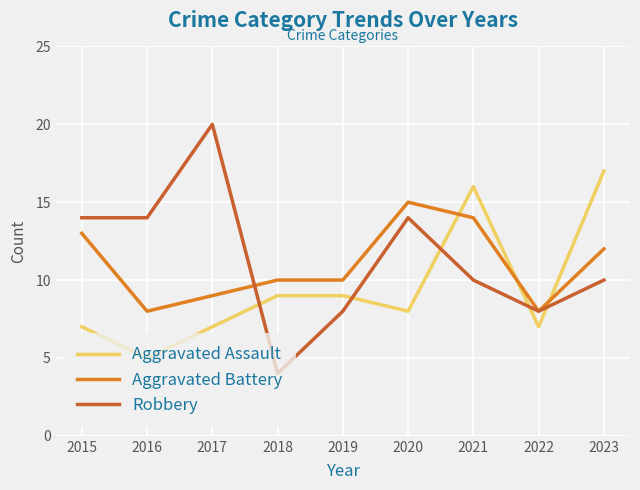

What is the difference between the maximum and minimum values in the Aggravated Assault series?

12